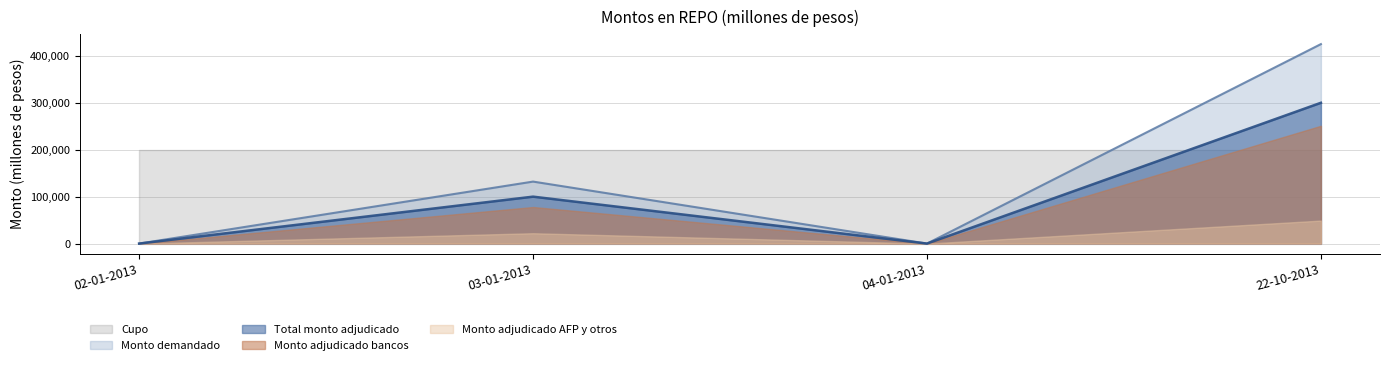

What are all the series names shown in the legend?

Cupo, Monto demandado, Total monto adjudicado, Monto adjudicado bancos, Monto adjudicado AFP y otros